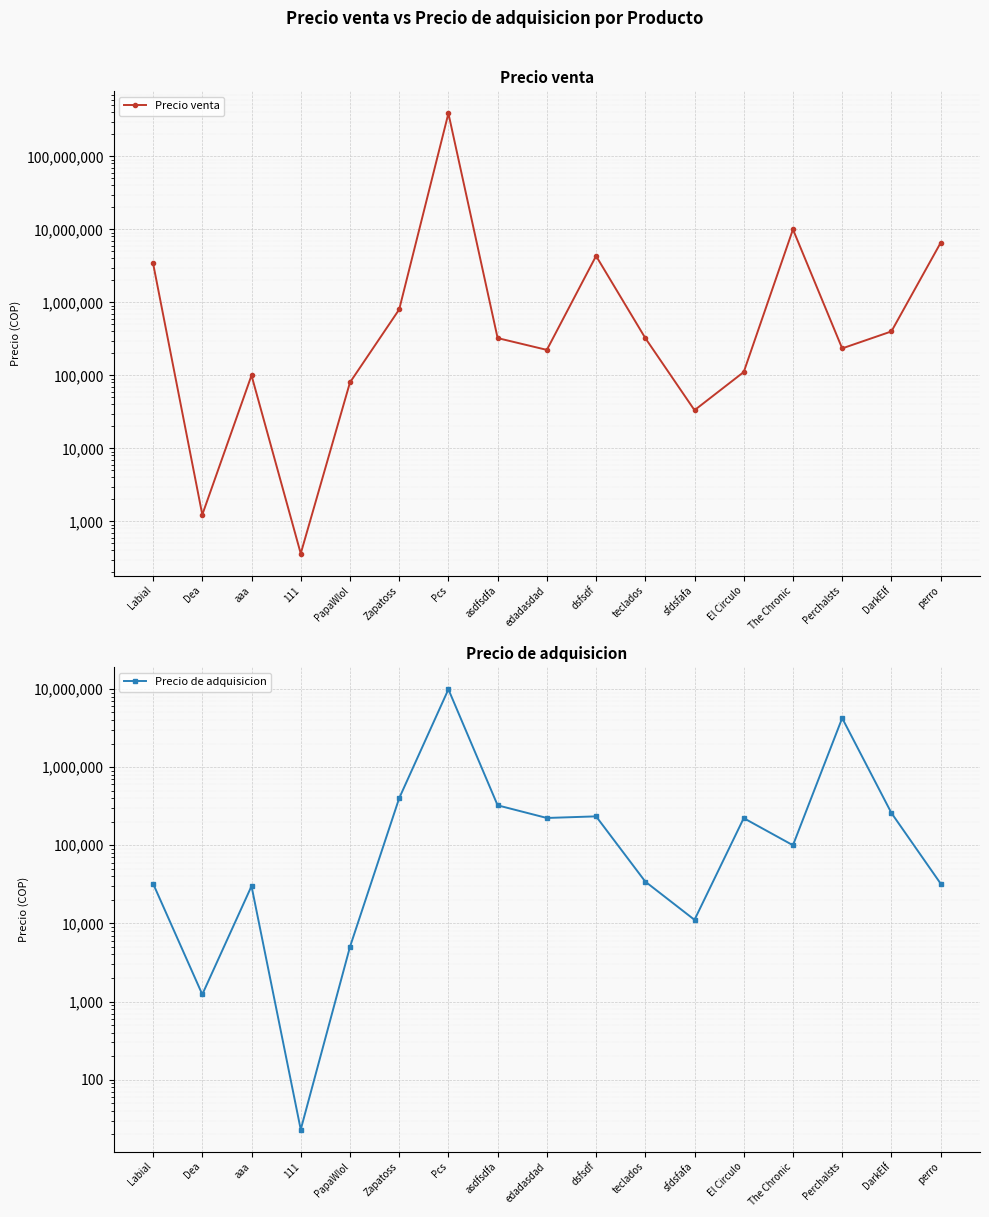

How many data points does each series have?

17